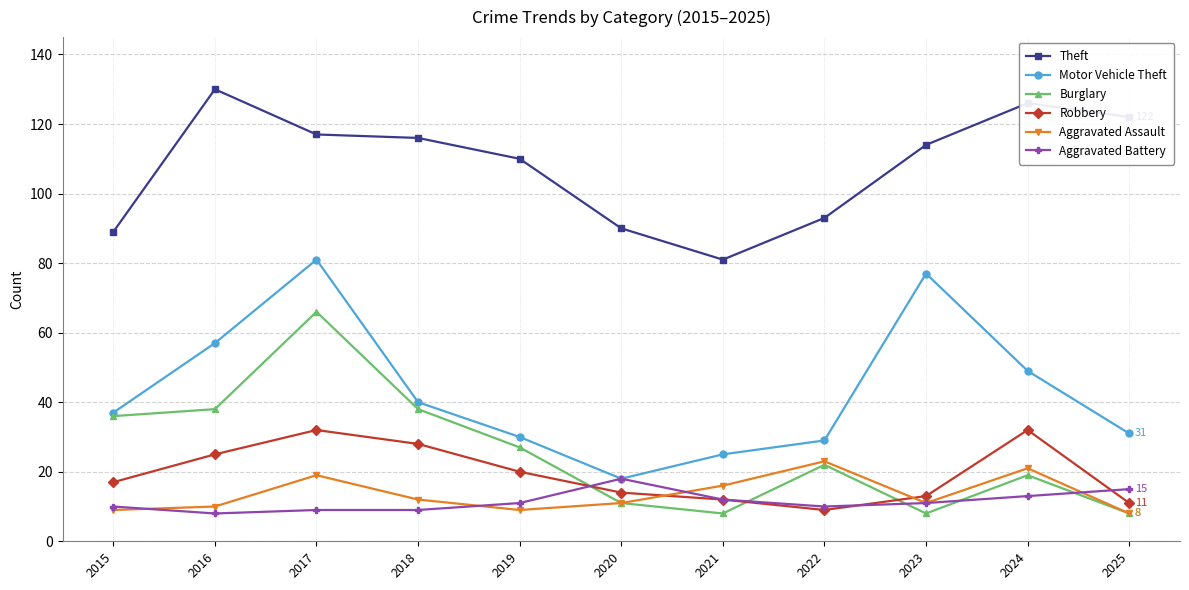

True or false: Aggravated Assault has a value of 16 at 2021.

True